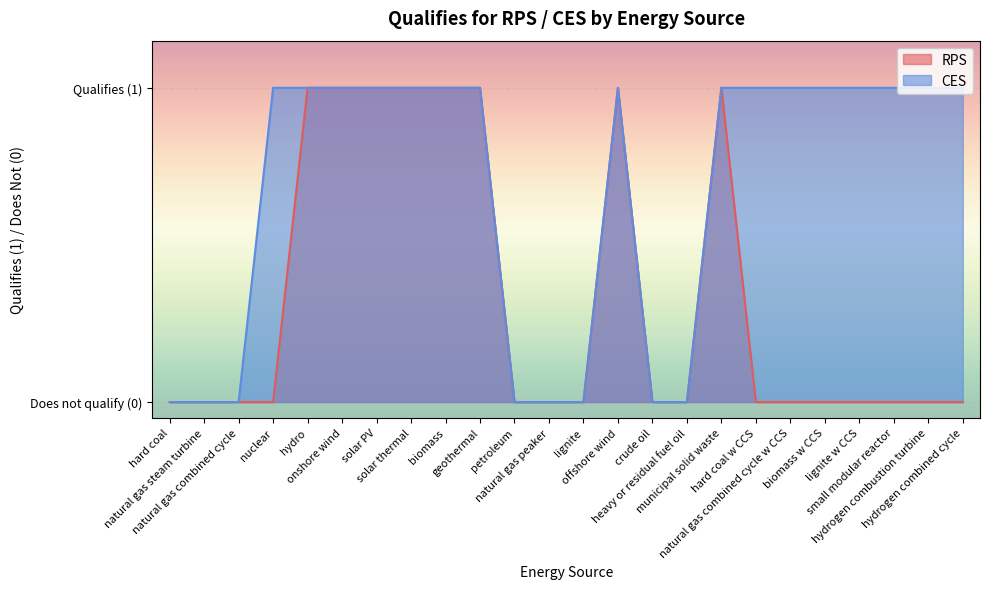

Rank the series at crude oil from lowest to highest value.

RPS, CES